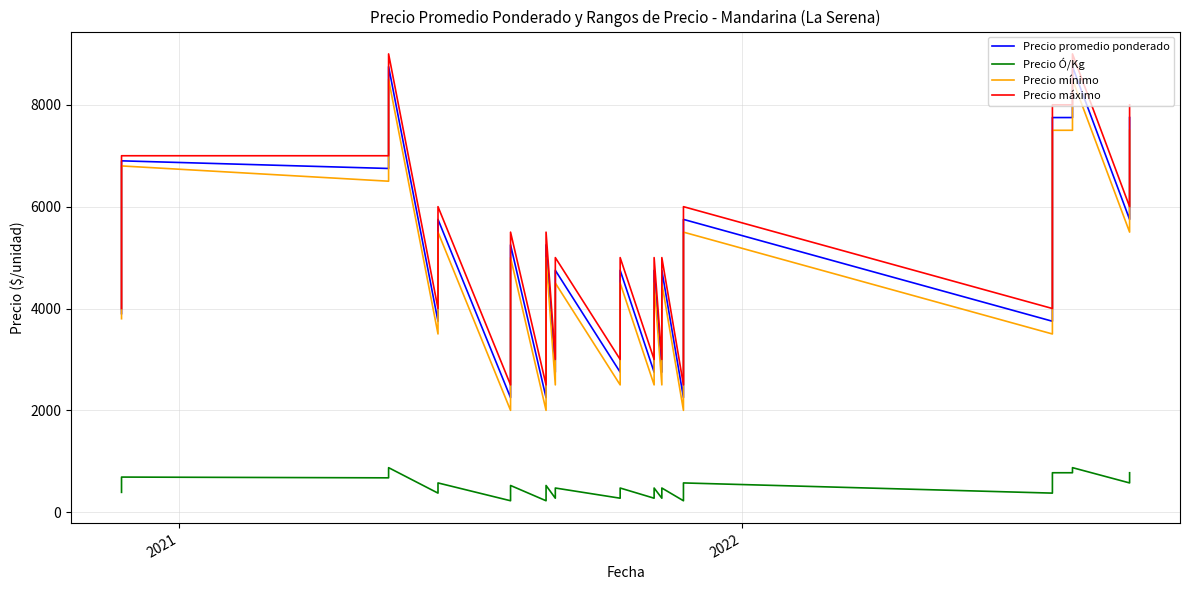

True or false: Precio mínimo and Precio promedio ponderado cross at least once.

False